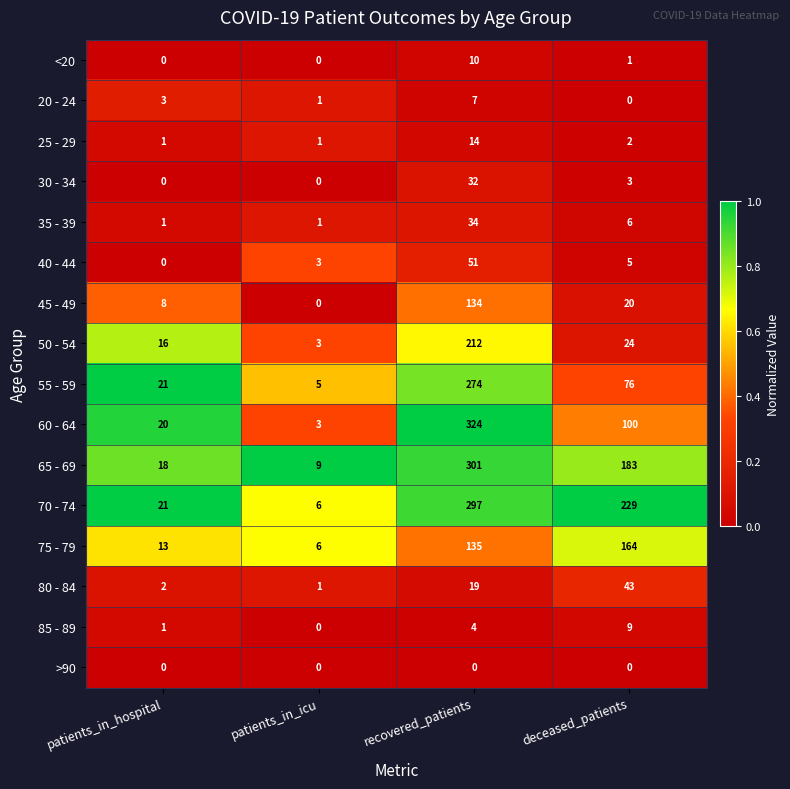

The 25 - 29 series shows 1 at deceased_patients. True or false?

False